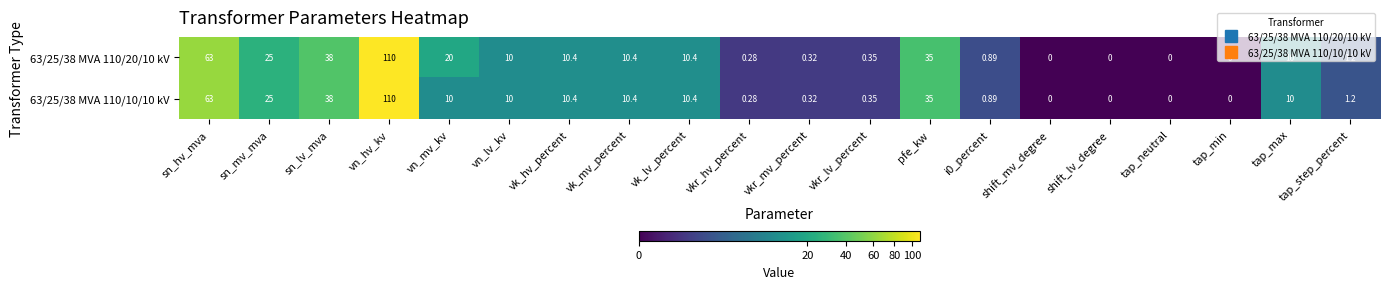

At which label does 63/25/38 MVA 110/20/10 kV first exceed 10?

sn_hv_mva